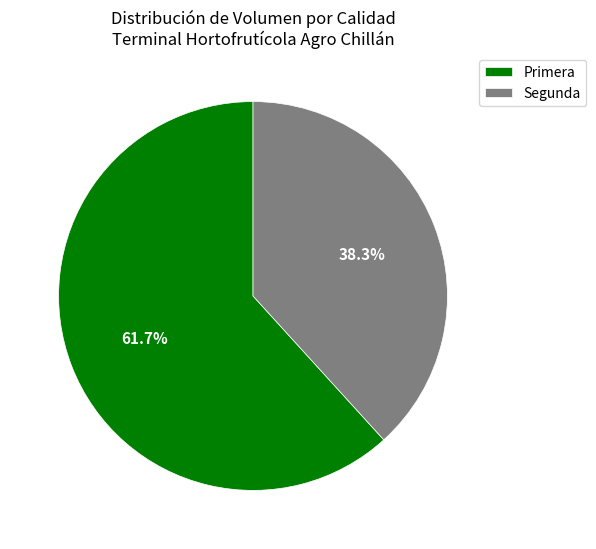

How many segments does this pie chart have?

2